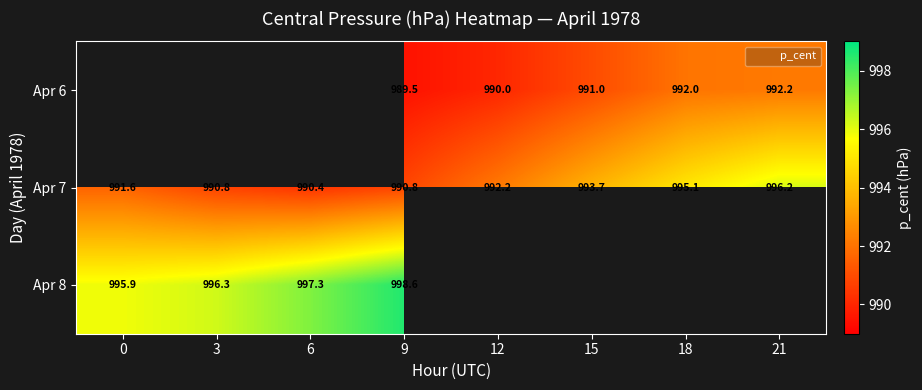

What is the total value across all series at 9?

2978.9